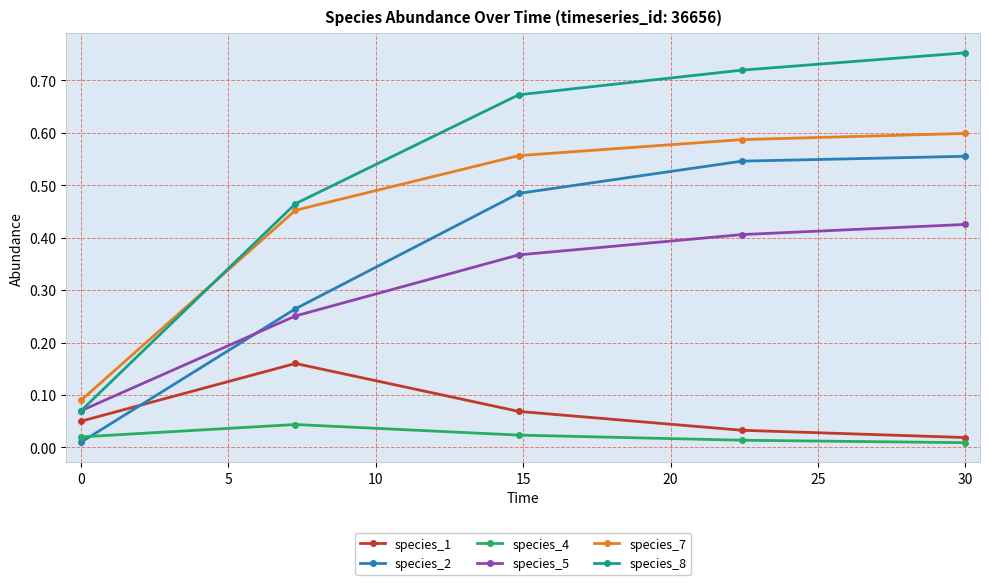

True or false: species_7 and species_1 cross at least once.

False